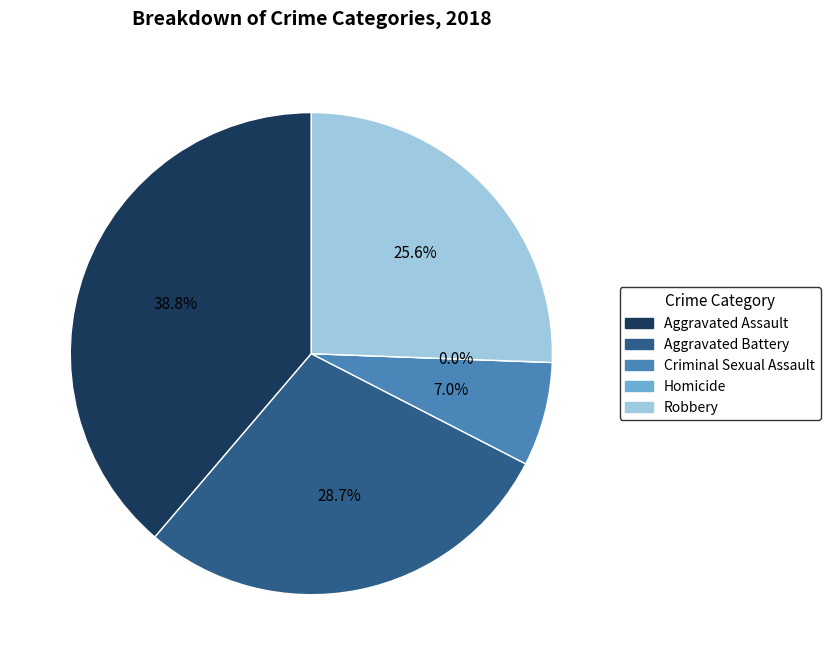

The Criminal Sexual Assault slice represents 7% of the pie. True or false?

True